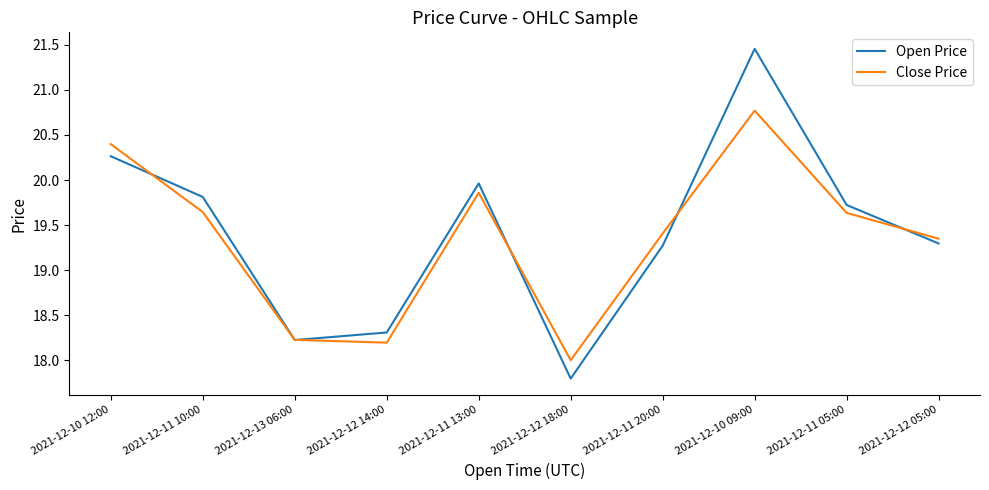

Which label corresponds to the largest value in the chart?

2021-12-10 09:00